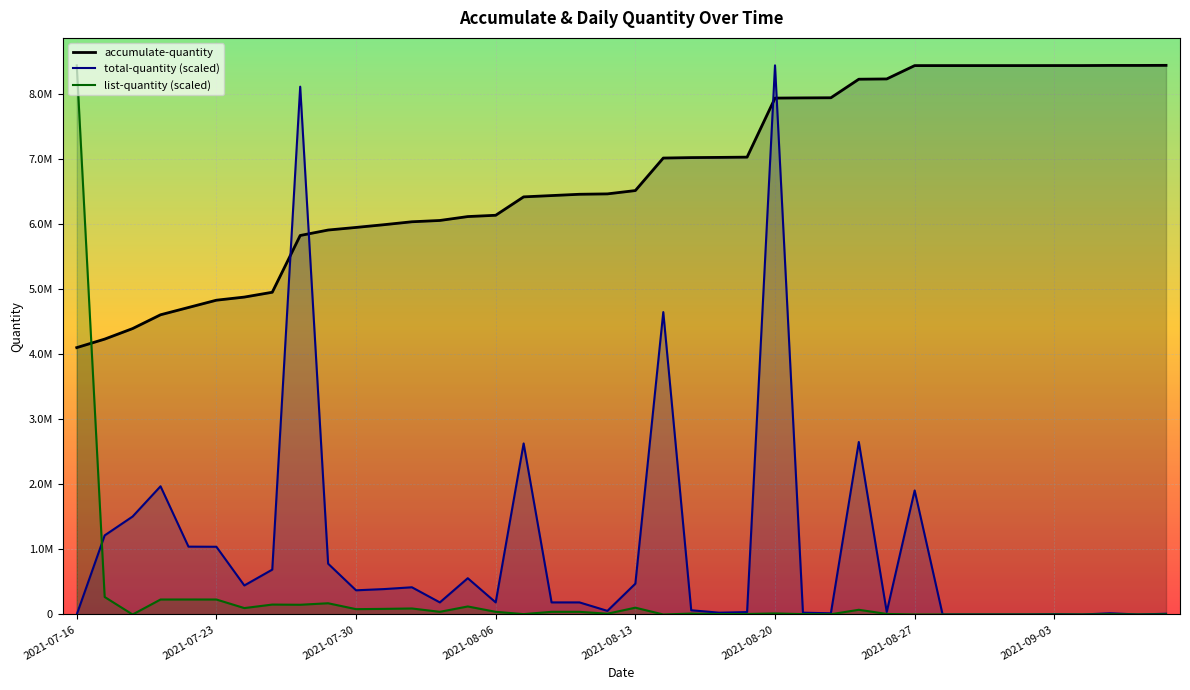

True or false: list-quantity and total-quantity cross at least once.

True